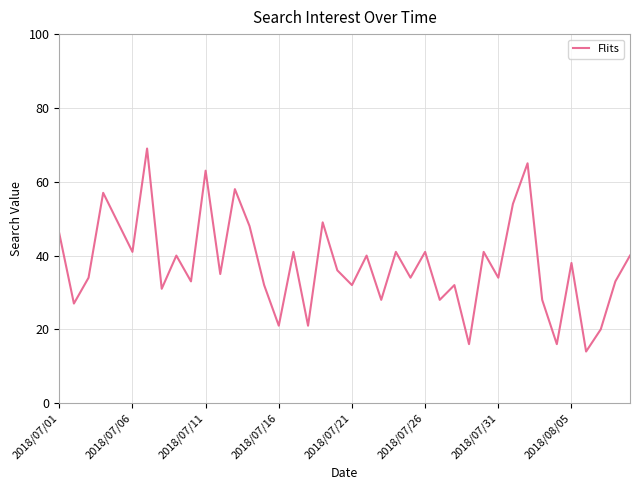

How many distinct data groups are displayed?

1